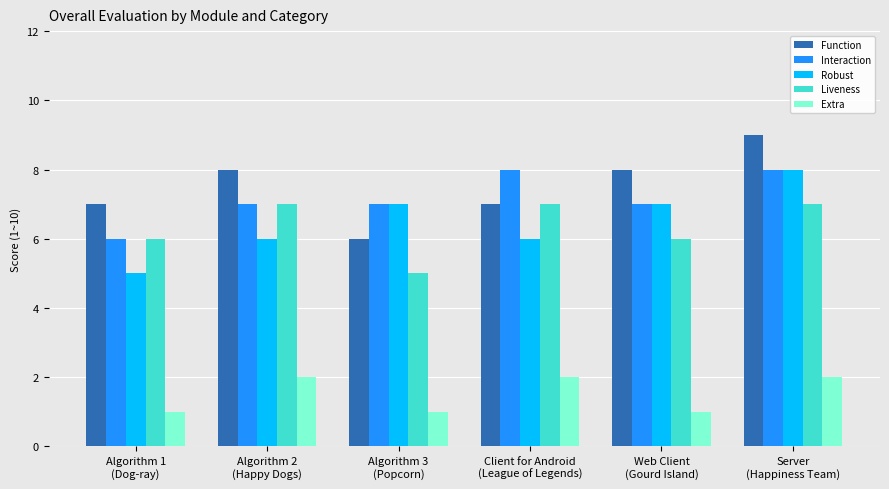

What is the difference between the maximum and minimum values in the Function series?

3